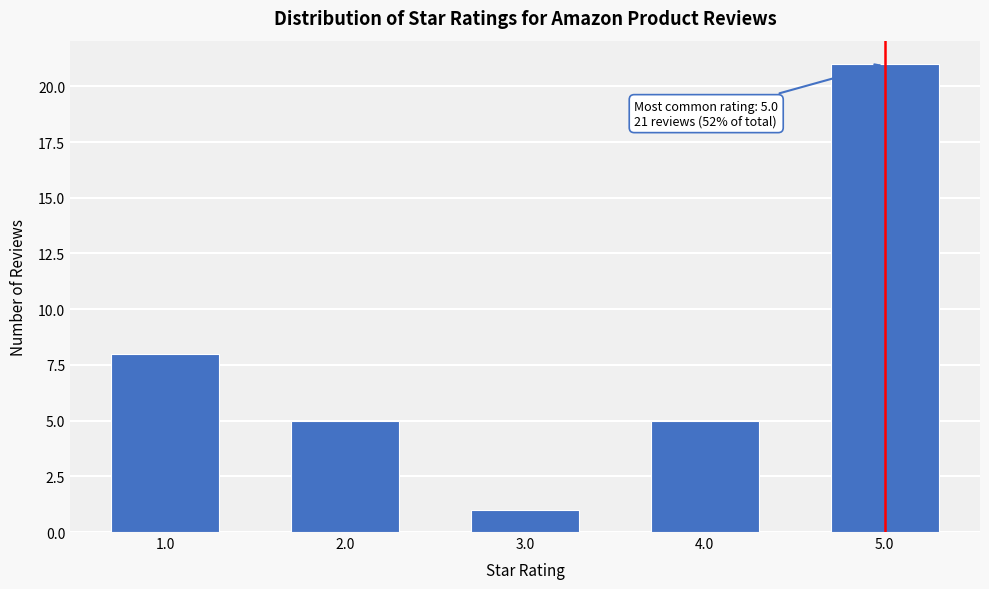

Reading left to right, extract all data points from this chart.

1.0=8	2.0=5	3.0=1	4.0=5	5.0=21